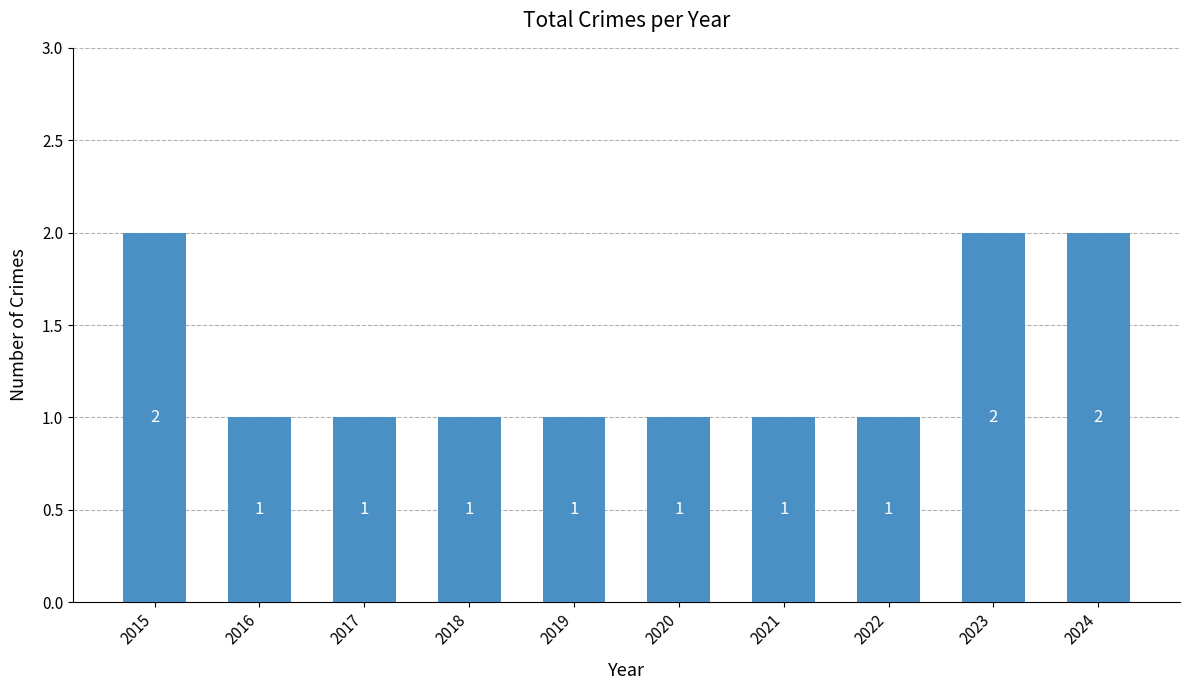

Reading left to right, transcribe all the data shown in this chart.

2015=2	2016=1	2017=1	2018=1	2019=1	2020=1	2021=1	2022=1	2023=2	2024=2